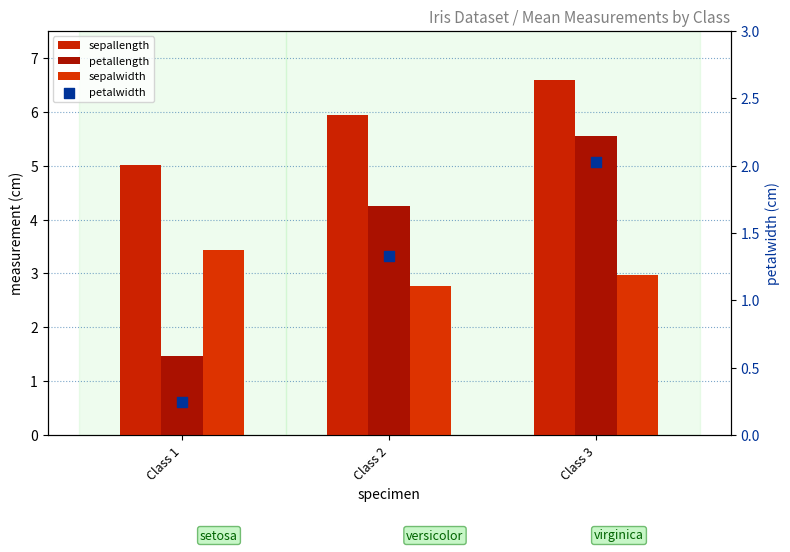

Which series contains the lowest Y value?

petalwidth